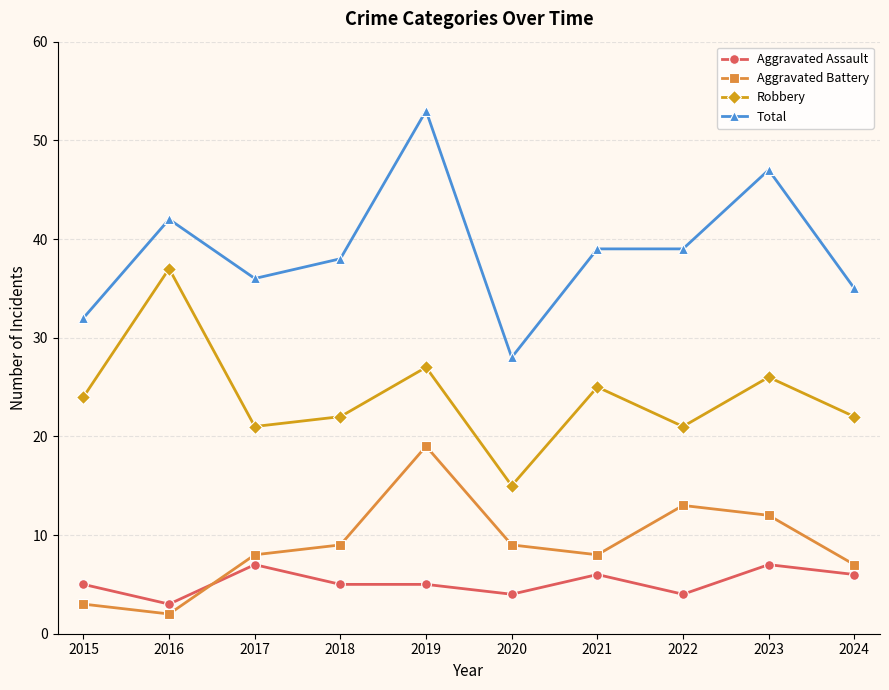

Does the chart display data point markers on the line(s)?

Yes